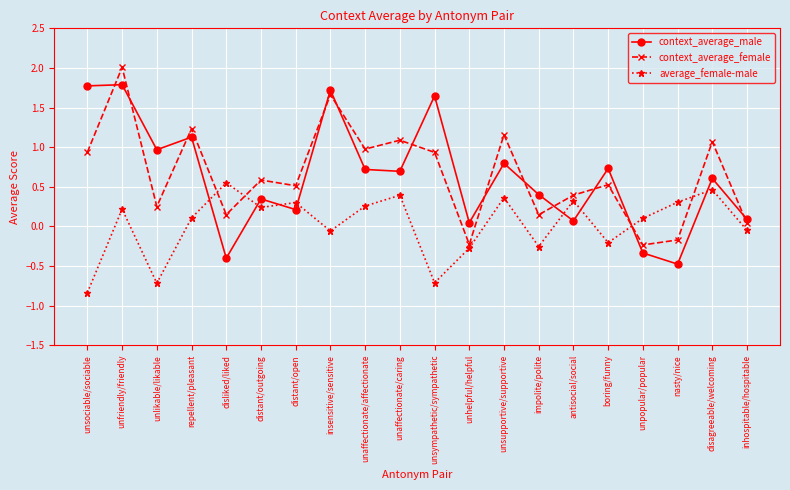

What position from the right is unaffectionate/affectionate?

12